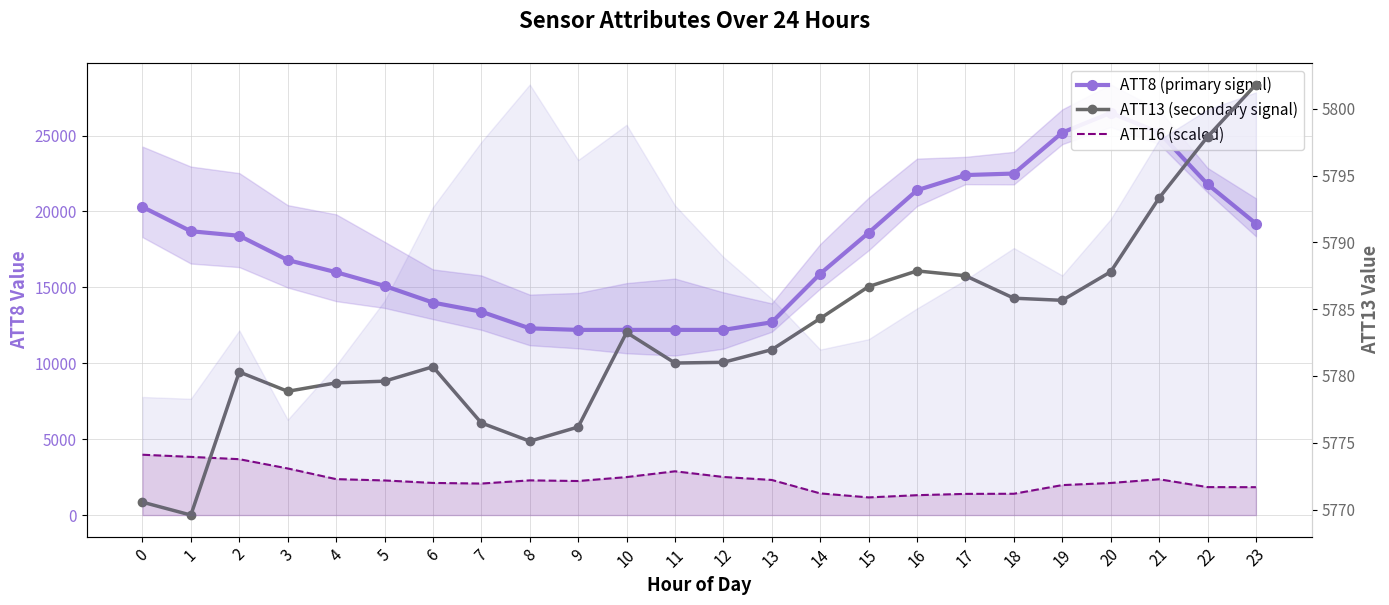

Reading left to right, list all the values displayed in this chart.

ATT8 (primary signal): 20300.0	18700.0	18400.0	16800.0	16000.0	15100.0	14000.0	13400.0	12300.0	12200.0	12200.0	12200.0	12200.0	12700.0	15900.0	18600.0	21400.0	22400.0	22500.0	25200.0	26500.0	25200.0	21800.0	19200.0
ATT16 (scaled): 3975.0	3833.7	3681.8	3071.6	2367.6	2281.2	2117.2	2075.9	2285.4	2243.2	2502.1	2883.9	2509.6	2312.8	1427.2	1163.2	1309.6	1395.6	1403.5	1974.0	2114.0	2359.4	1842.4	1837.5
ATT13 (secondary signal): 5770.6	5769.6	5780.3	5778.9	5779.5	5779.6	5780.7	5776.5	5775.1	5776.2	5783.3	5781.0	5781.0	5782.0	5784.3	5786.7	5787.9	5787.5	5785.8	5785.7	5787.8	5793.3	5797.9	5801.8